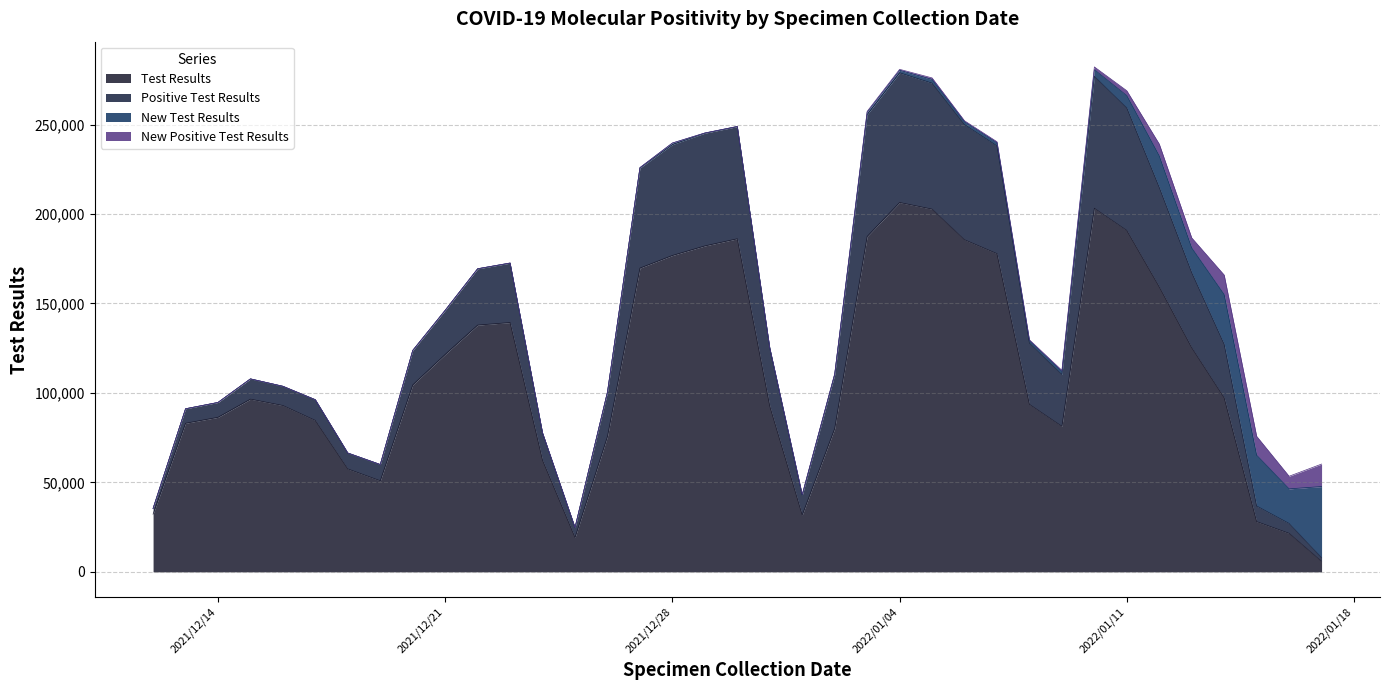

What is the difference between the maximum and minimum values in the Positive Test Results series?

71651